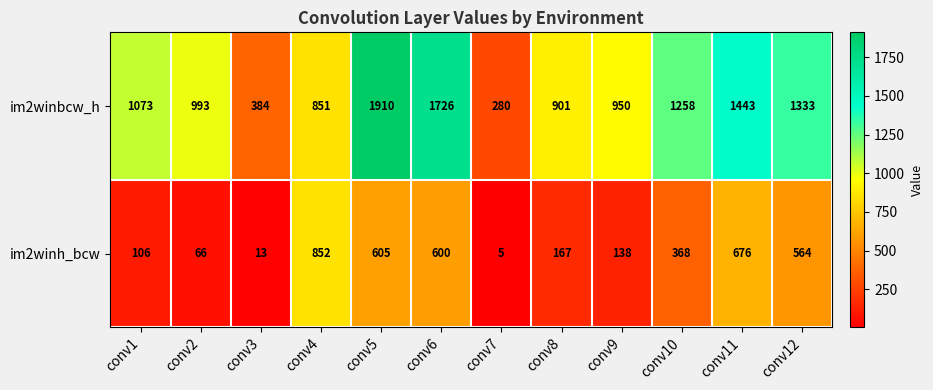

List the series in order of their overall mean, lowest first.

im2winh_bcw, im2winbcw_h